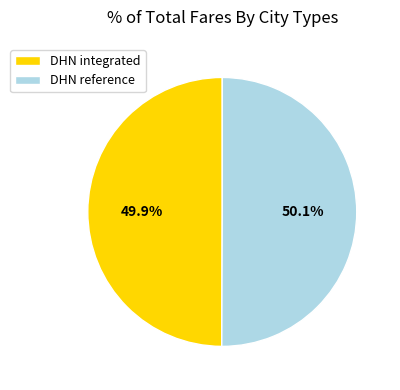

Count the number of slices in the pie.

2